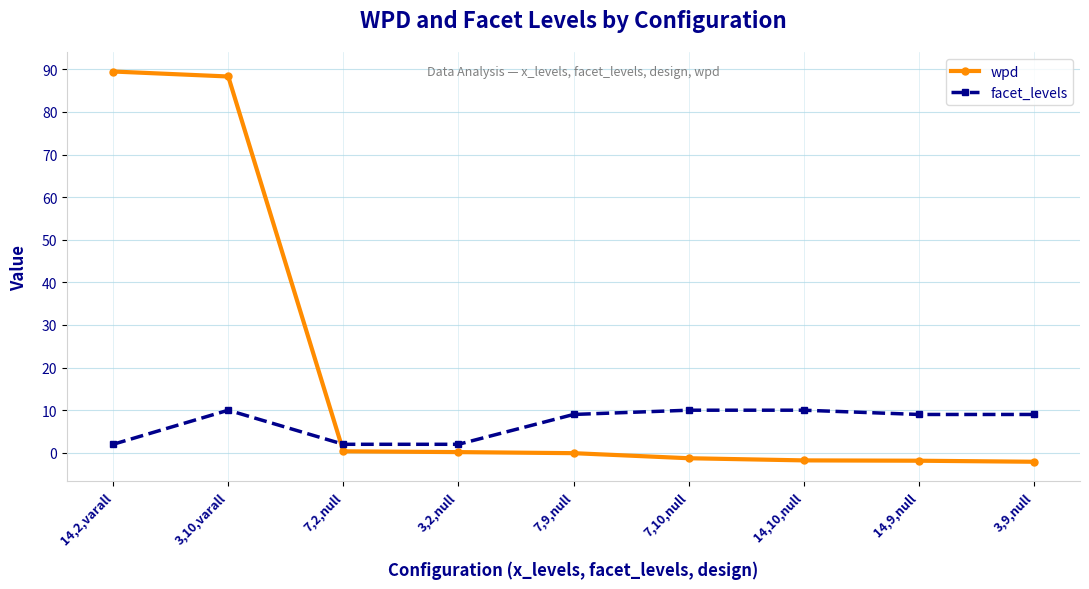

At how many categories does at least one series exceed 47?

2